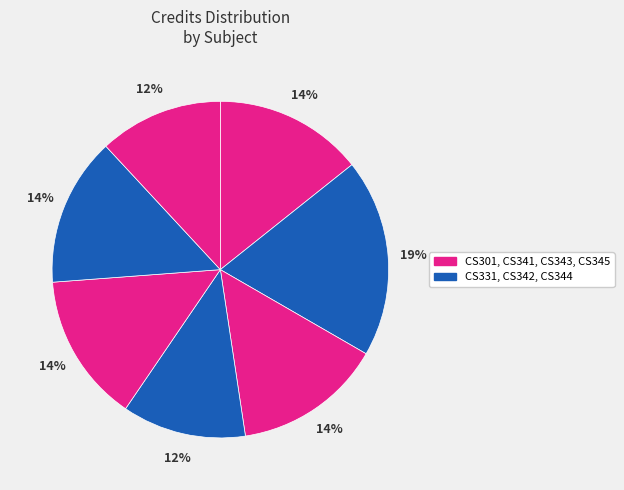

Count the number of slices in the pie.

7